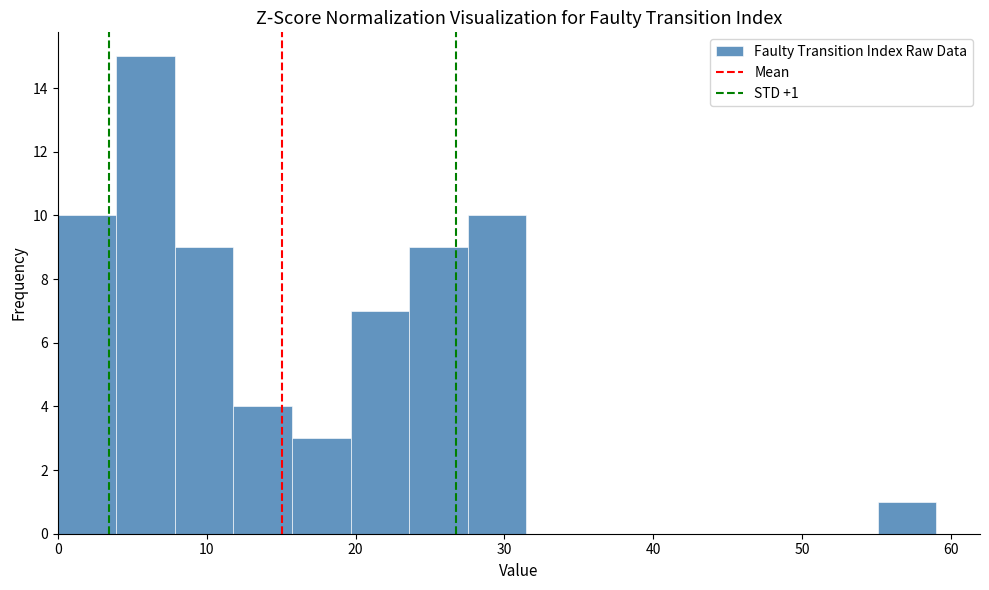

Around what value on the x-axis is the tallest bar? Give the approximate position of its centre, as read against the axis.

6